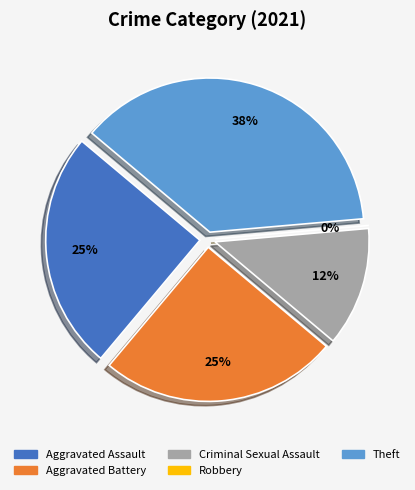

Rank the categories by value from highest to lowest.

Theft, Aggravated Assault, Aggravated Battery, Criminal Sexual Assault, Robbery